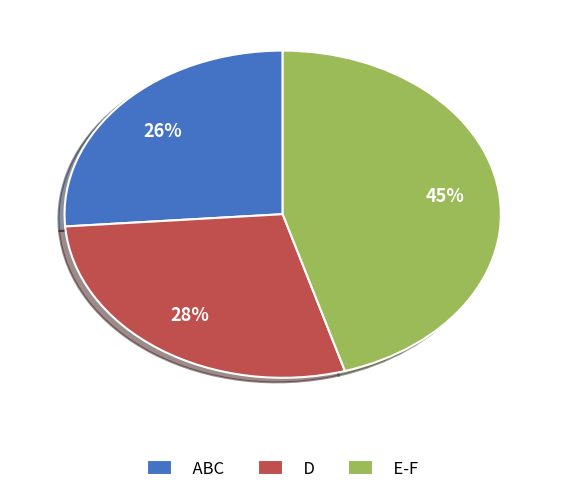

To the nearest percent, what portion does E-F represent?

45%